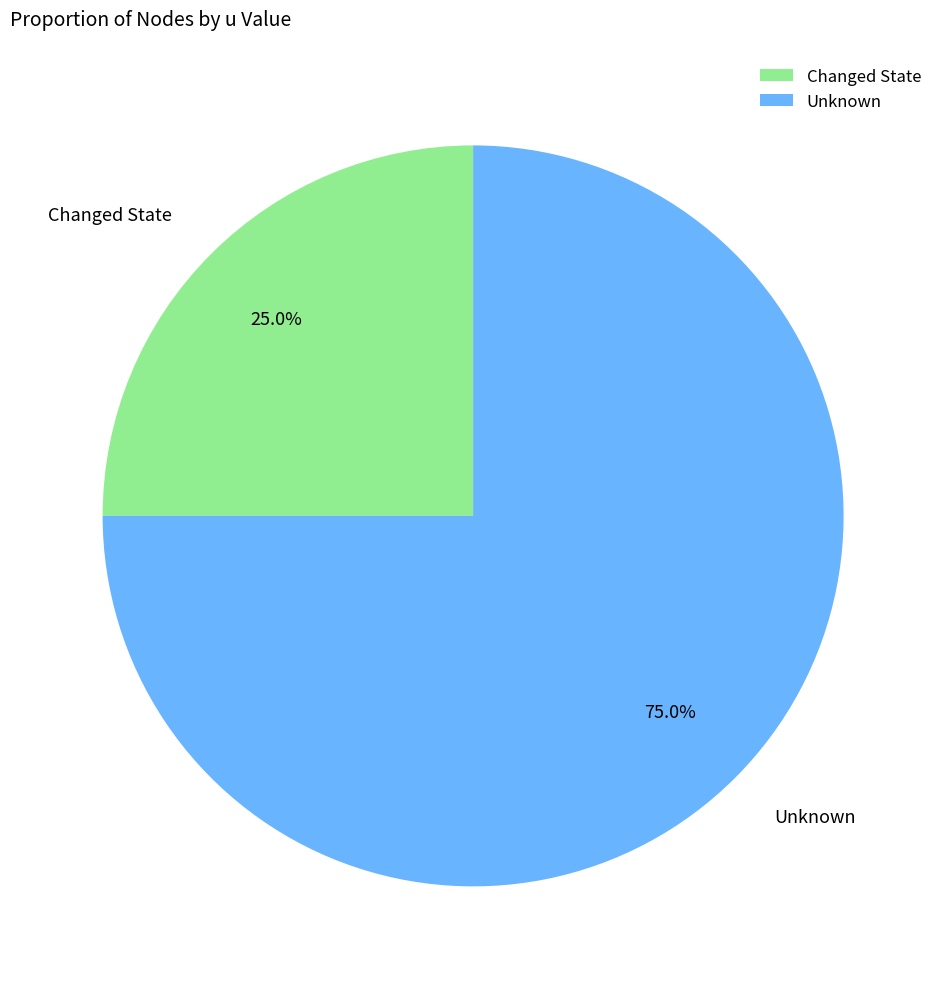

Rank the categories by value from highest to lowest.

Unknown, Changed State